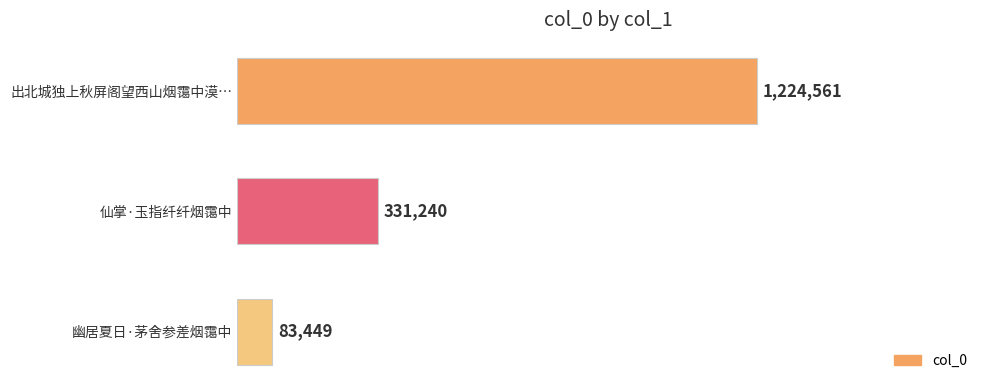

Are the bars horizontal?

Yes